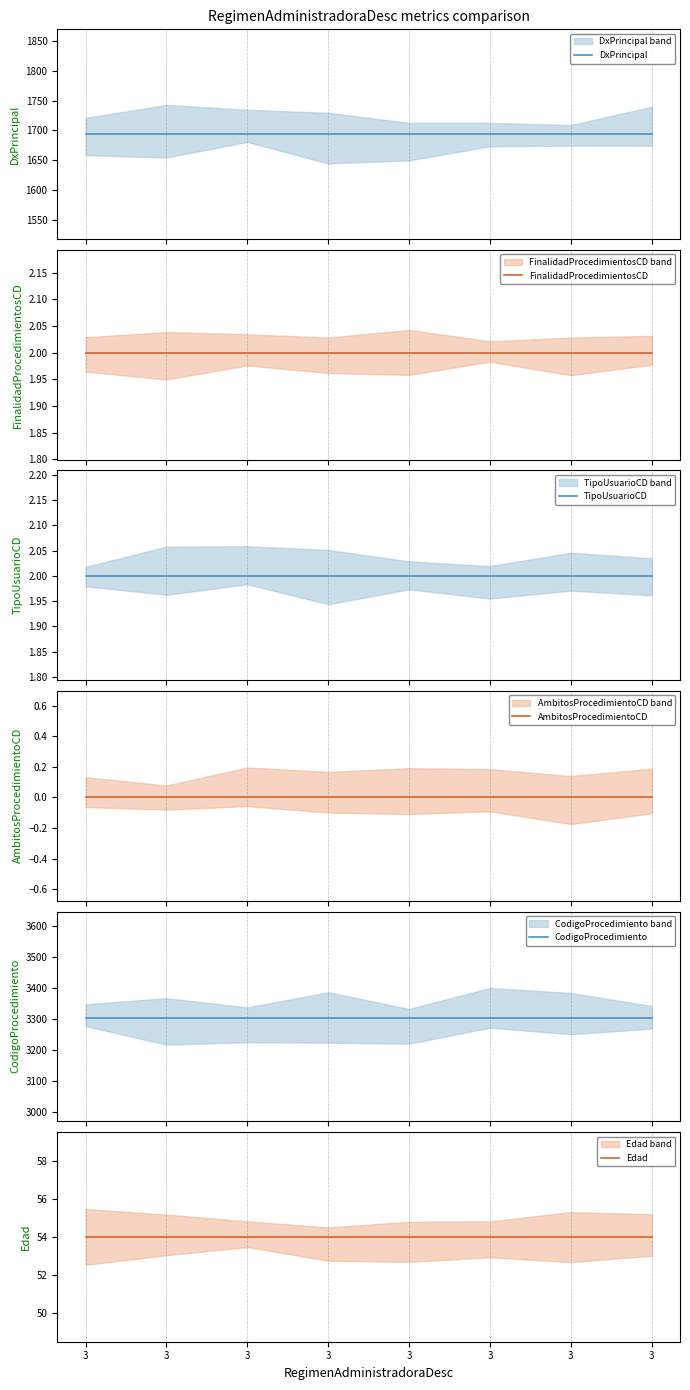

True or false: FinalidadProcedimientosCD has more than 0 points higher than both neighbors.

False